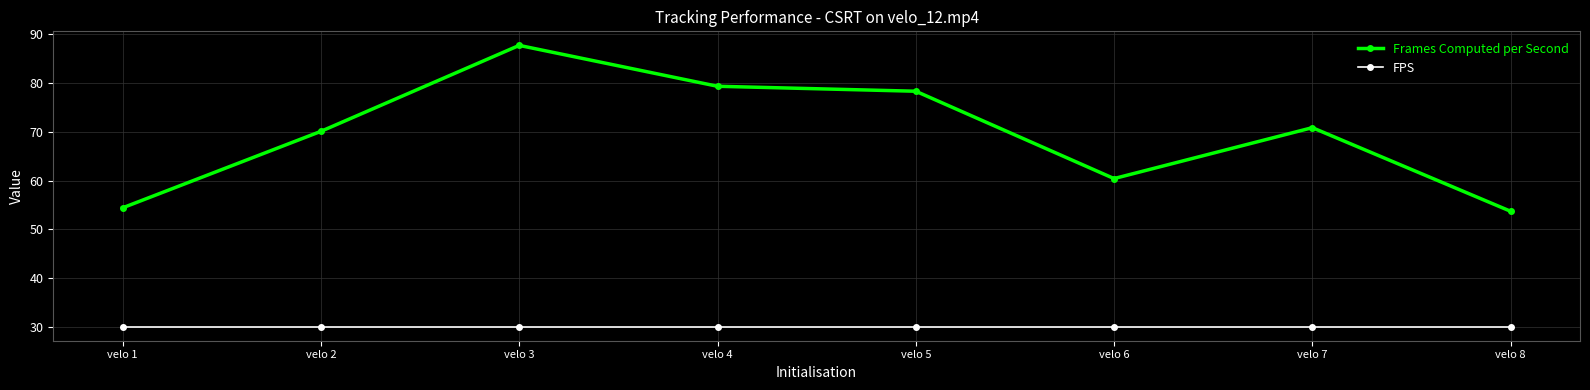

What are all the series names shown in the legend?

Frames Computed per Second, FPS